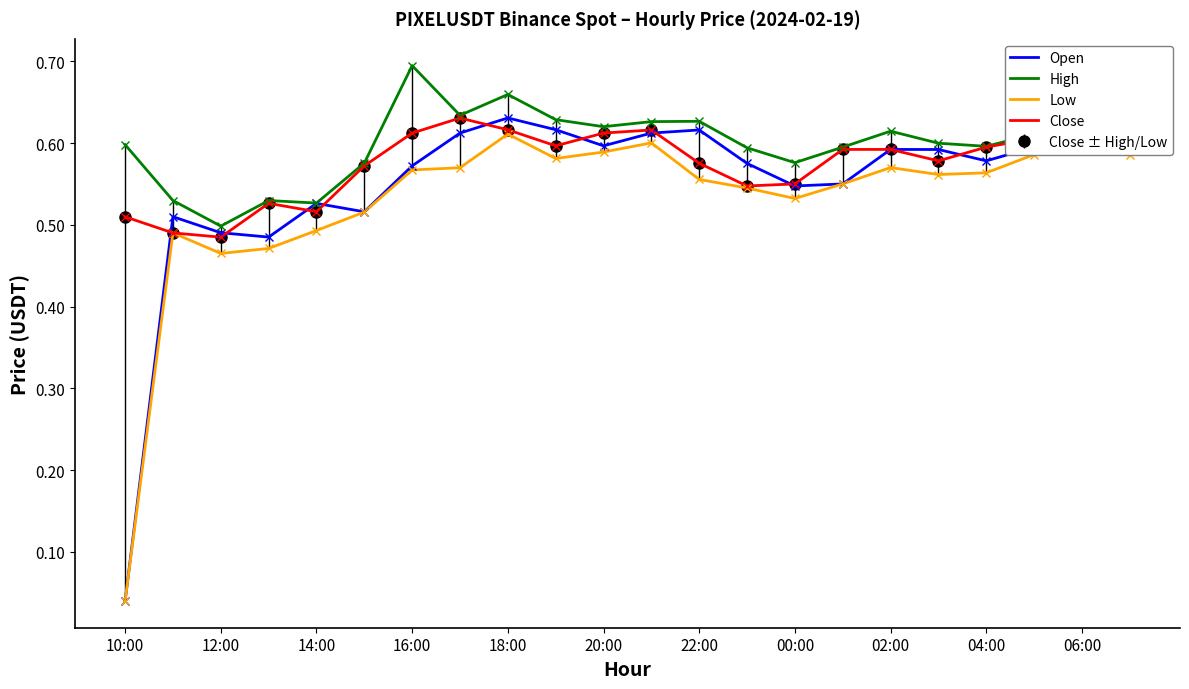

What is the label of the 11th point from the left?

20:00